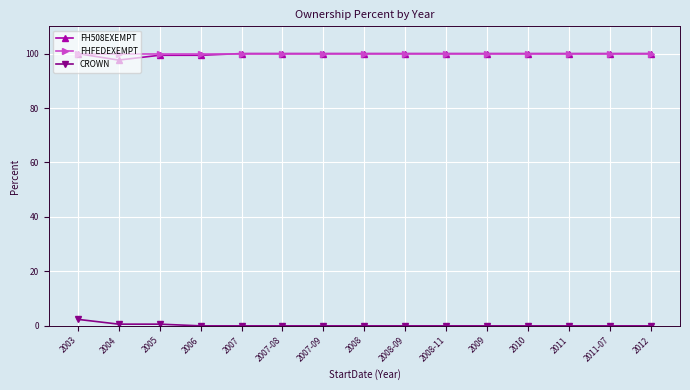

What is the spread (max minus min) of values at 2008-09?

100.0